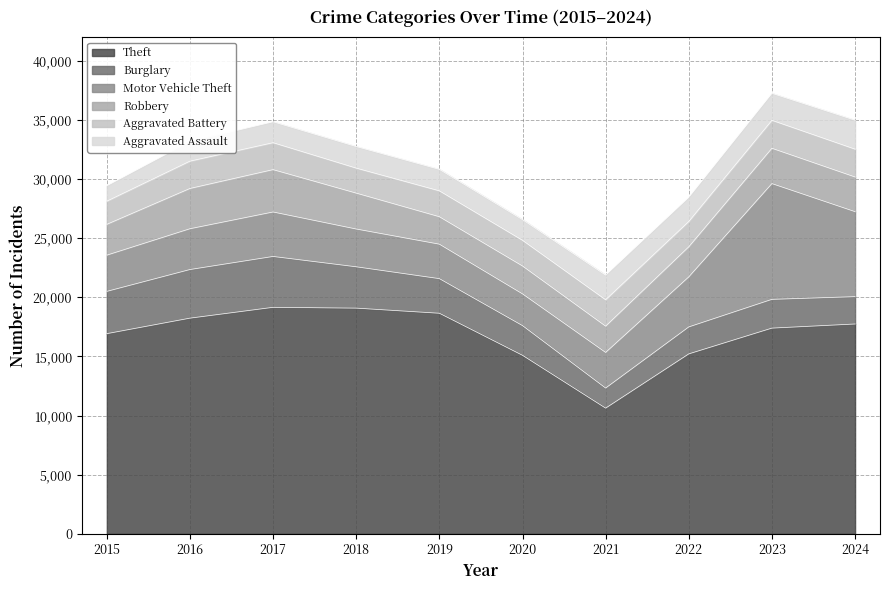

At 2022, list the series in order from smallest to largest.

Aggravated Assault, Aggravated Battery, Burglary, Robbery, Motor Vehicle Theft, Theft